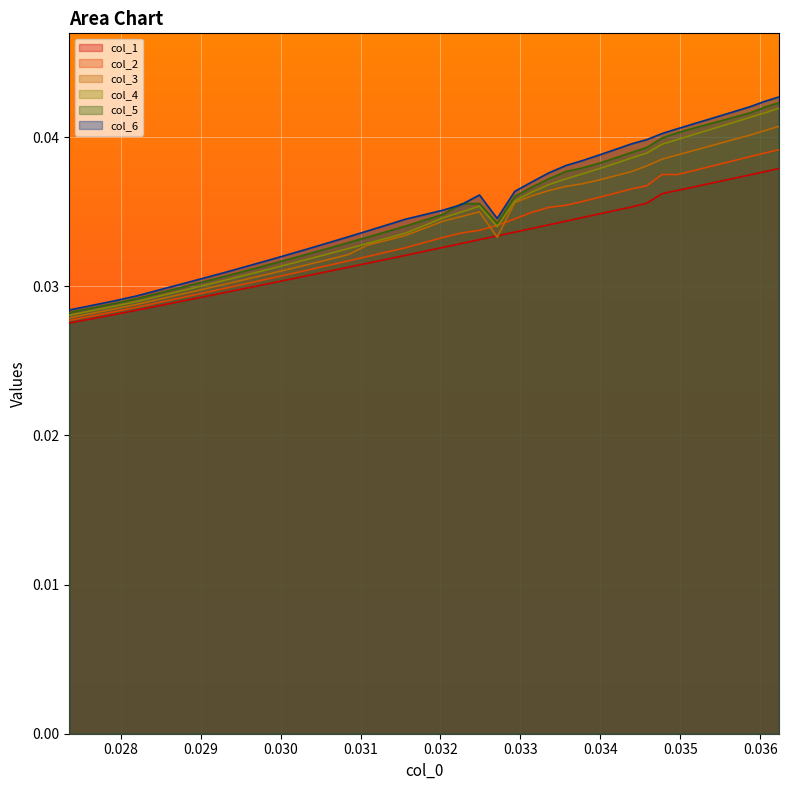

Which series has the widest spread of values?

col_6